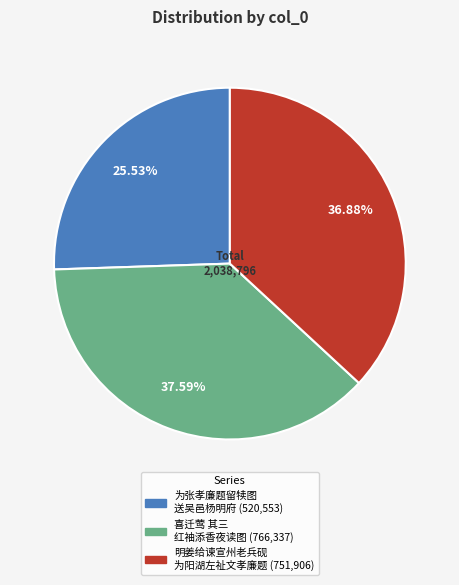

Is there any slice that represents more than half of the pie?

No